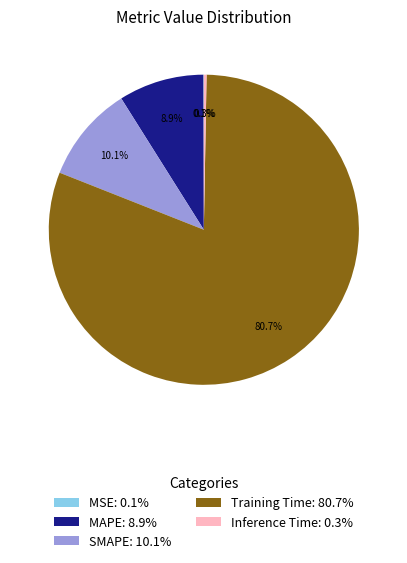

Which has a higher value, MAPE: 8.9% or Training Time: 80.7%?

Training Time: 80.7%